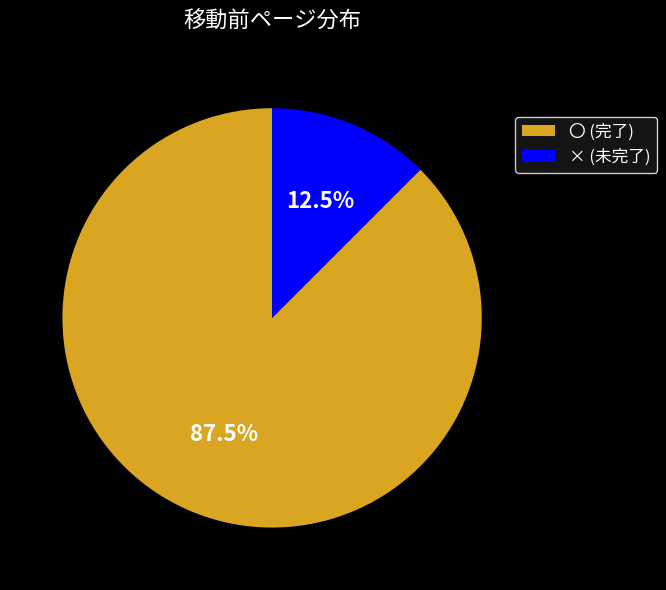

Rank the categories by value from highest to lowest.

〇 (完了), × (未完了)